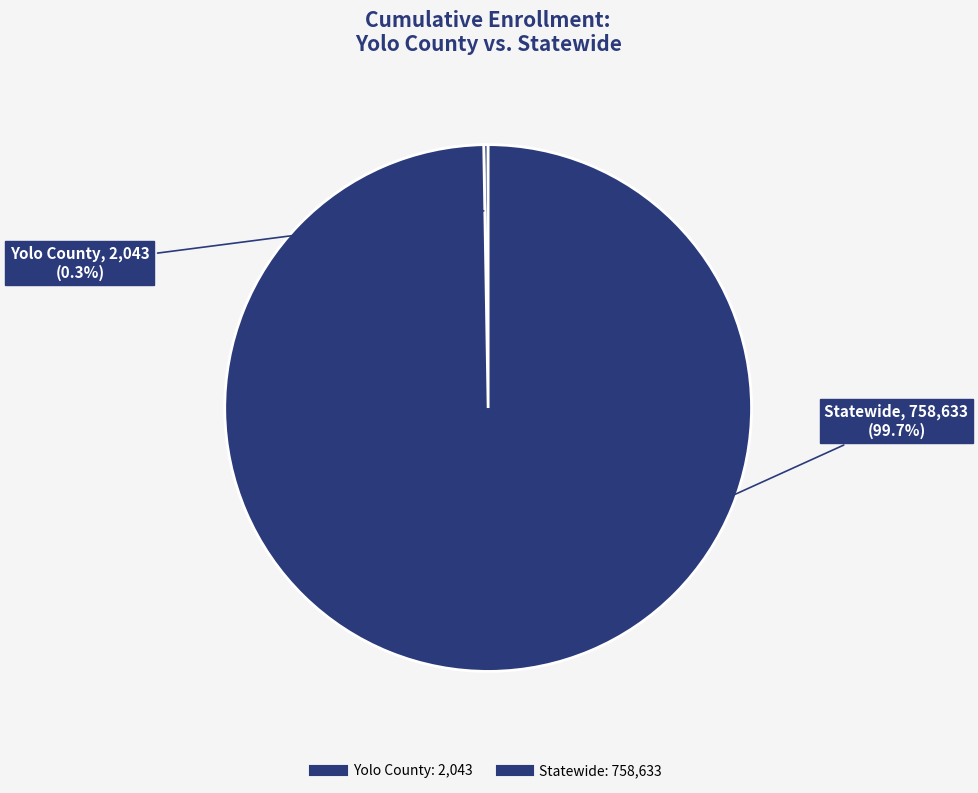

What percentage do Yolo County and Statewide together represent?

100.0%